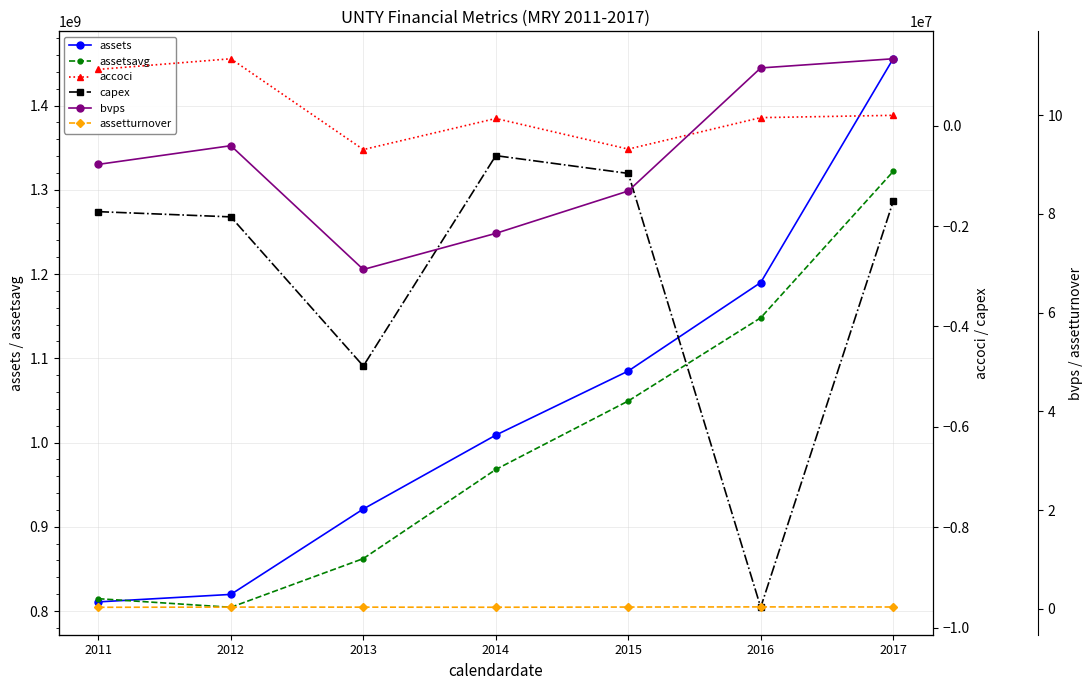

Between 2012 and 2011, which is larger?

2012